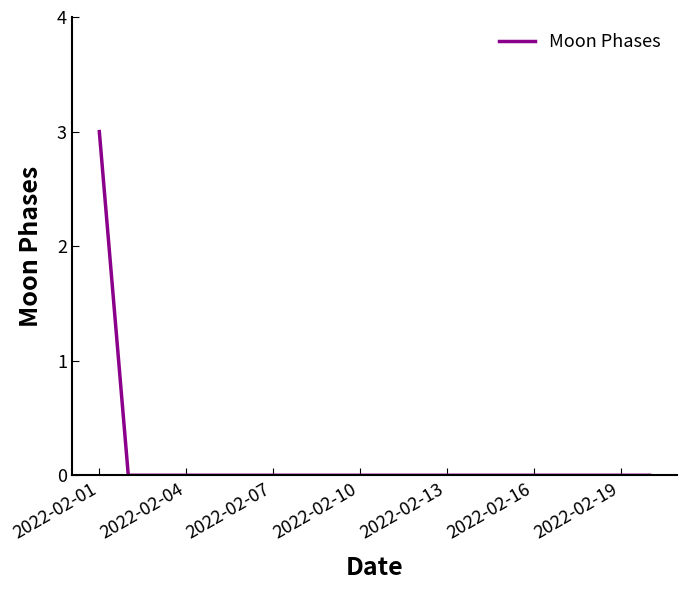

What is the greatest value displayed?

3